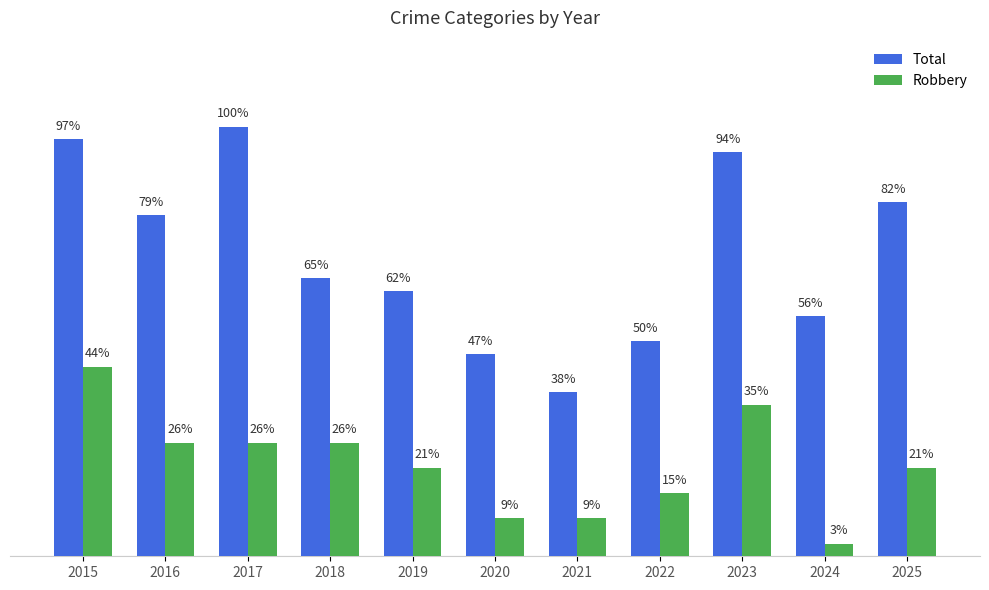

Does the chart contain stacked bars?

No